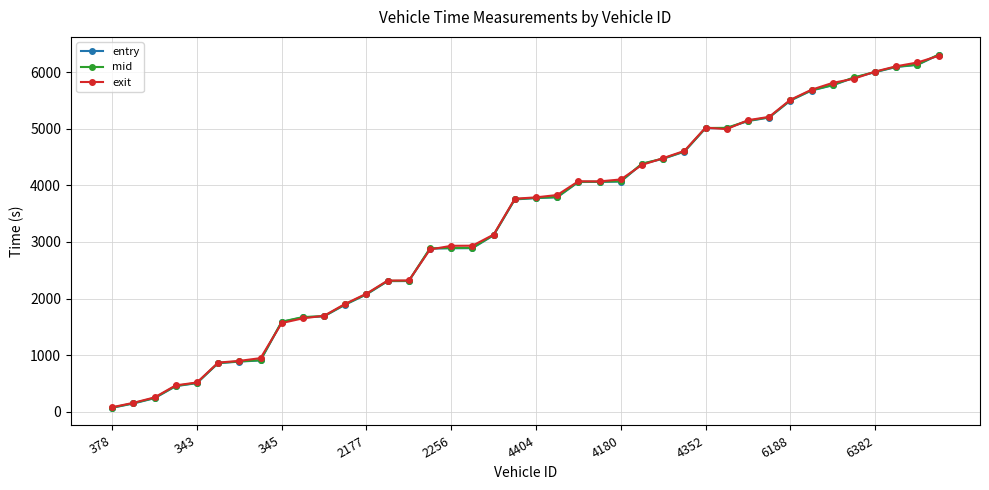

What is the highest value of the entry series?

6303.1